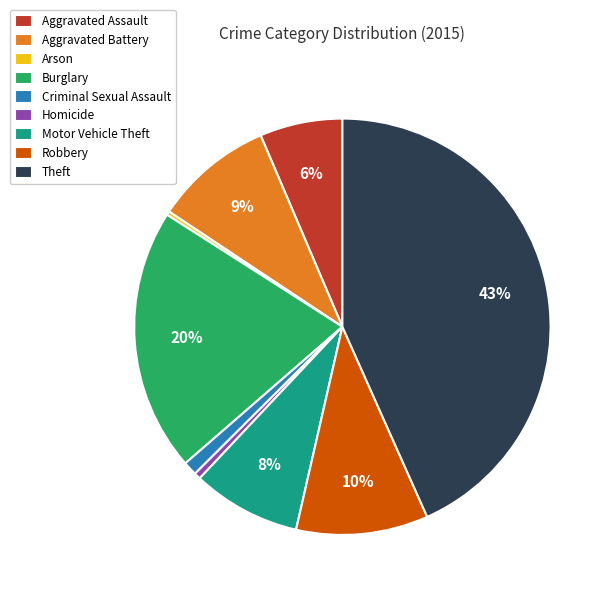

Do Criminal Sexual Assault and Homicide together represent more than half of the pie?

No